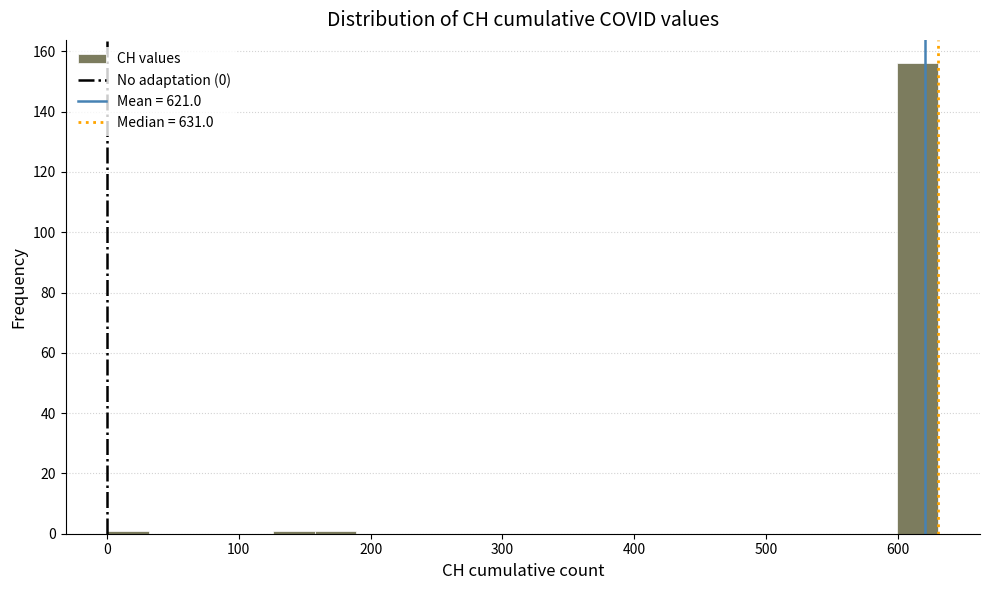

Around what value on the x-axis is the tallest bar? Give the approximate position of its centre, as read against the axis.

620